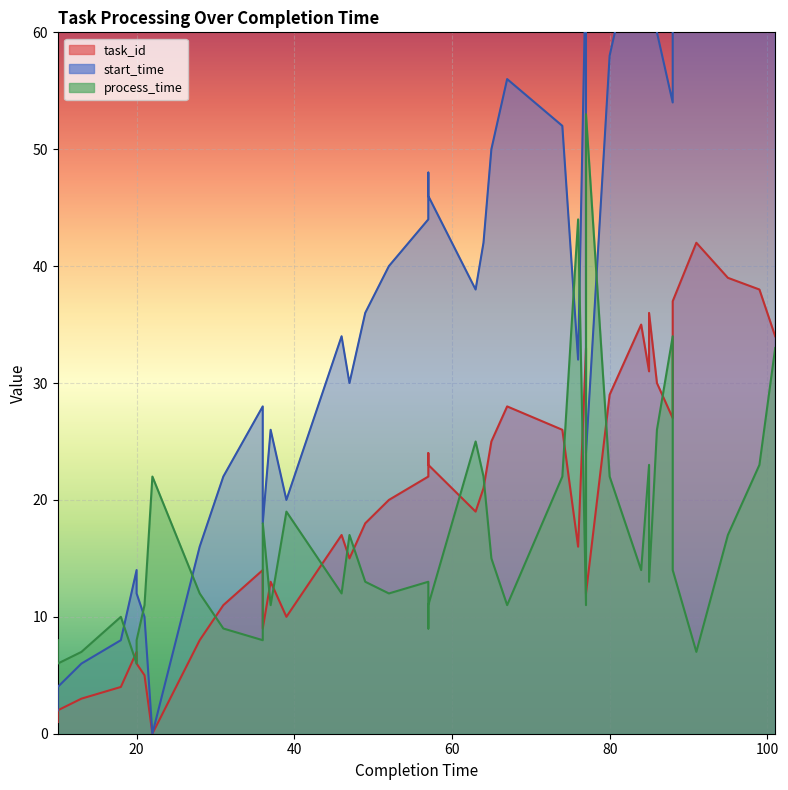

How many intersections are there between start_time and process_time?

7